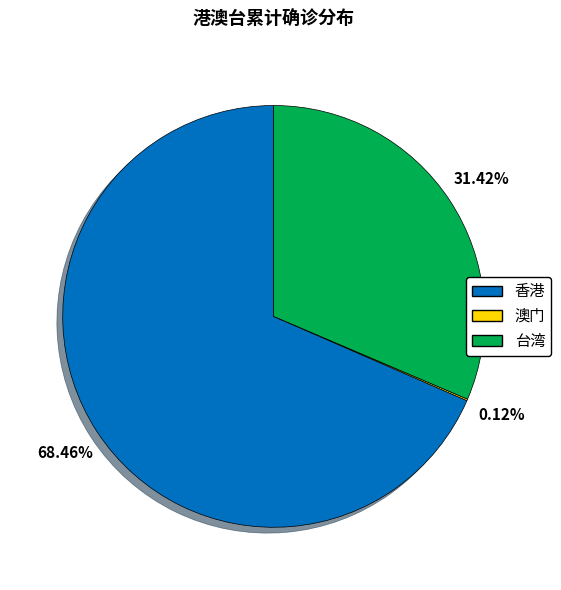

Approximately how many times larger is the value at 香港 compared to 台湾?

2.2